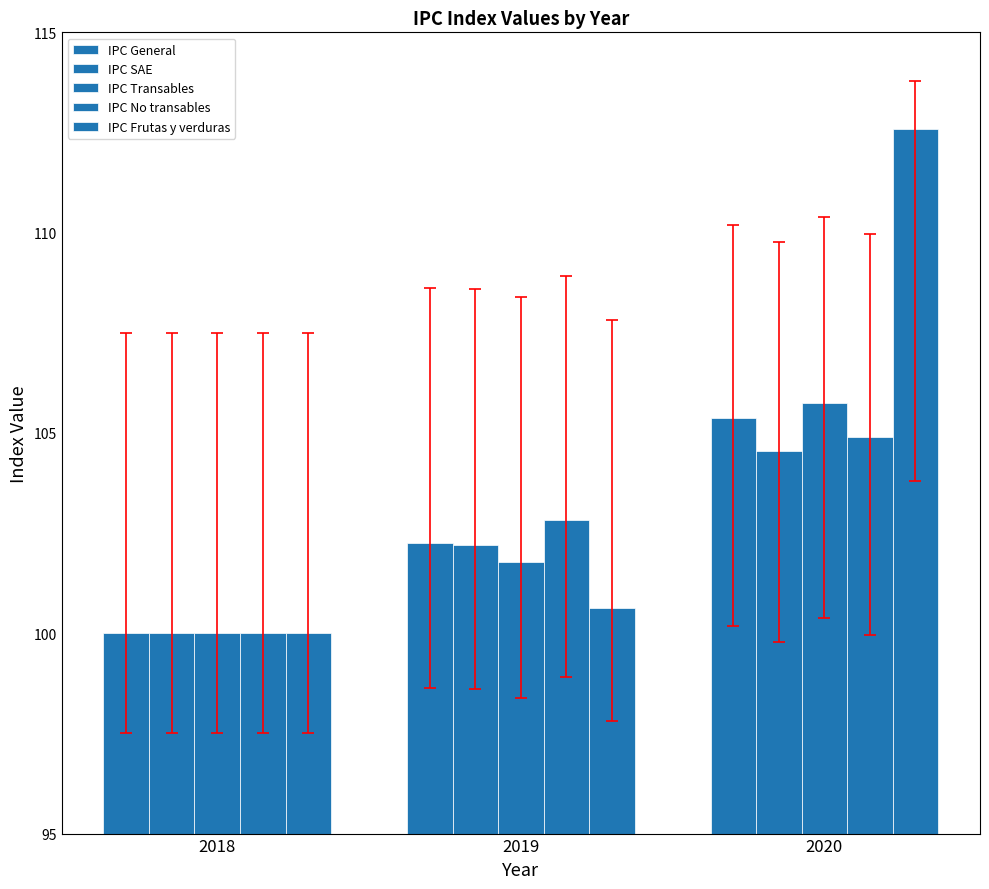

List the series in order of their peak value, lowest first.

IPC SAE, IPC No transables, IPC General, IPC Transables, IPC Frutas y verduras